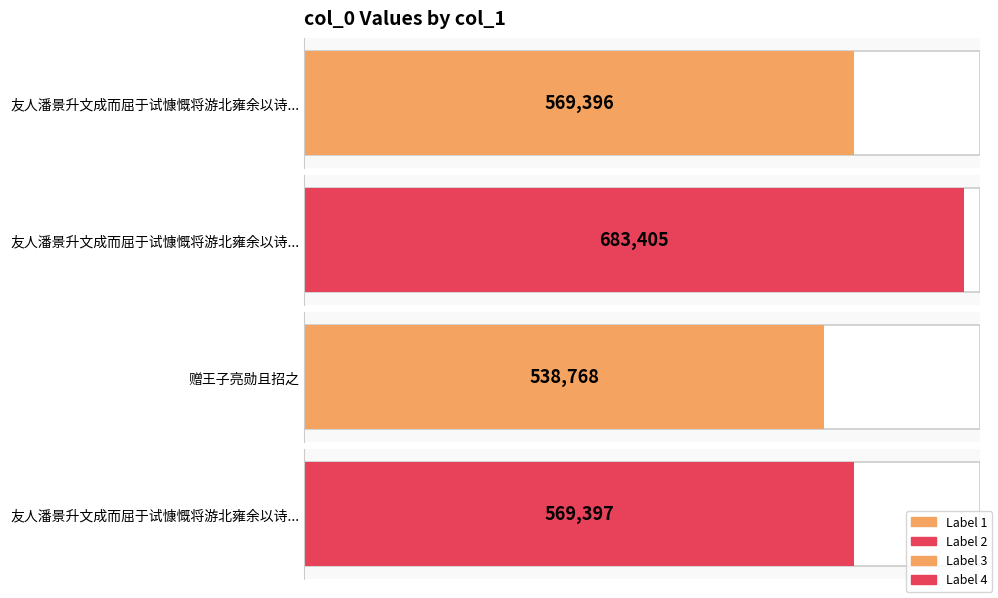

What is the greatest value displayed?

683405